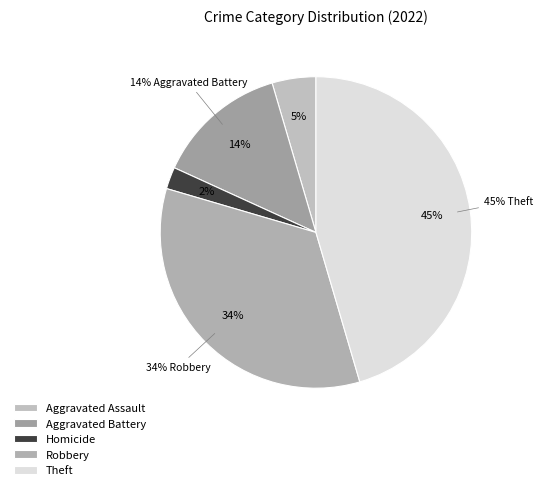

The Arson slice represents 0% of the pie. True or false?

True